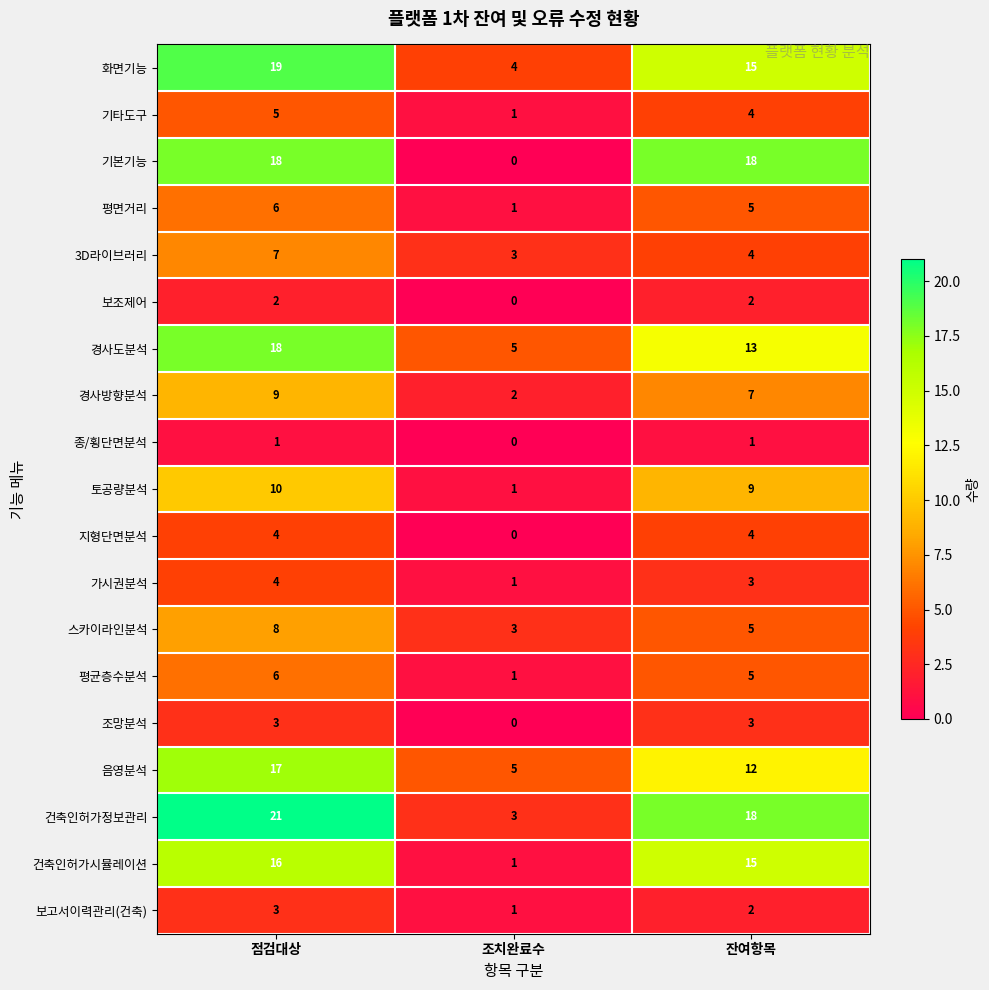

At which category is the sum across all series the highest?

점검대상